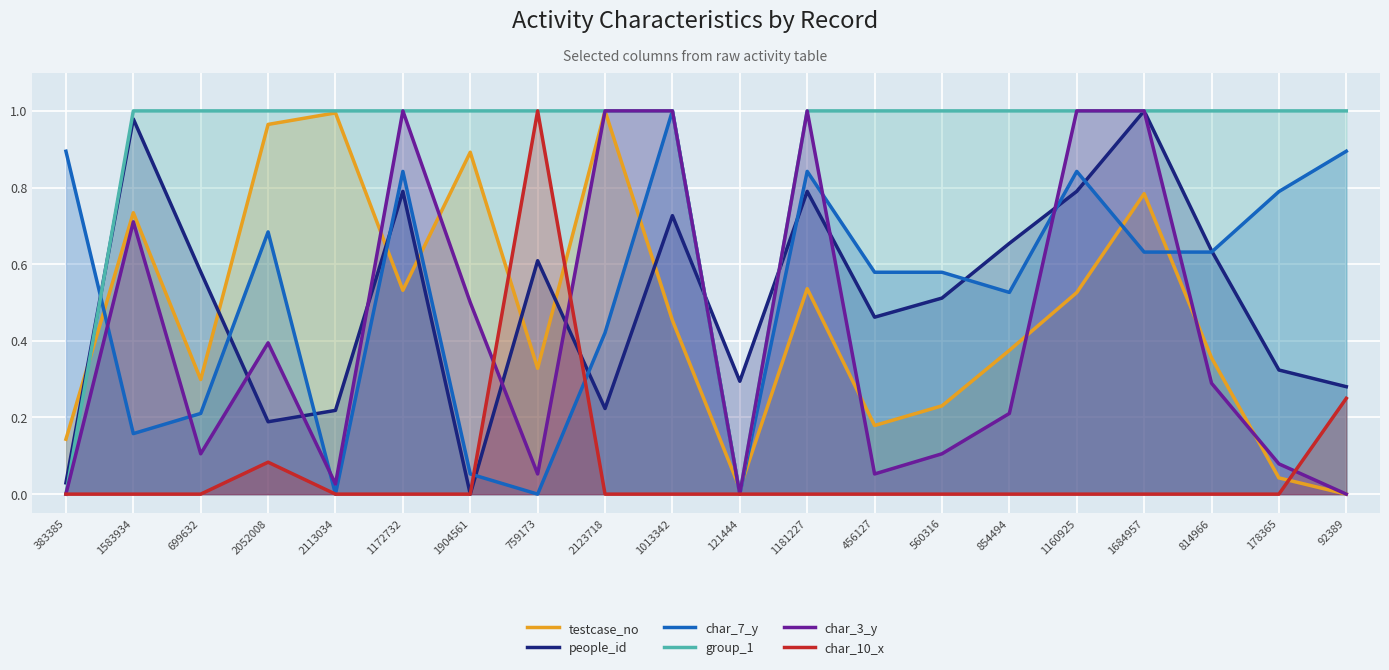

What are all the series names shown in the legend?

testcase_no, people_id, char_7_y, group_1, char_3_y, char_10_x